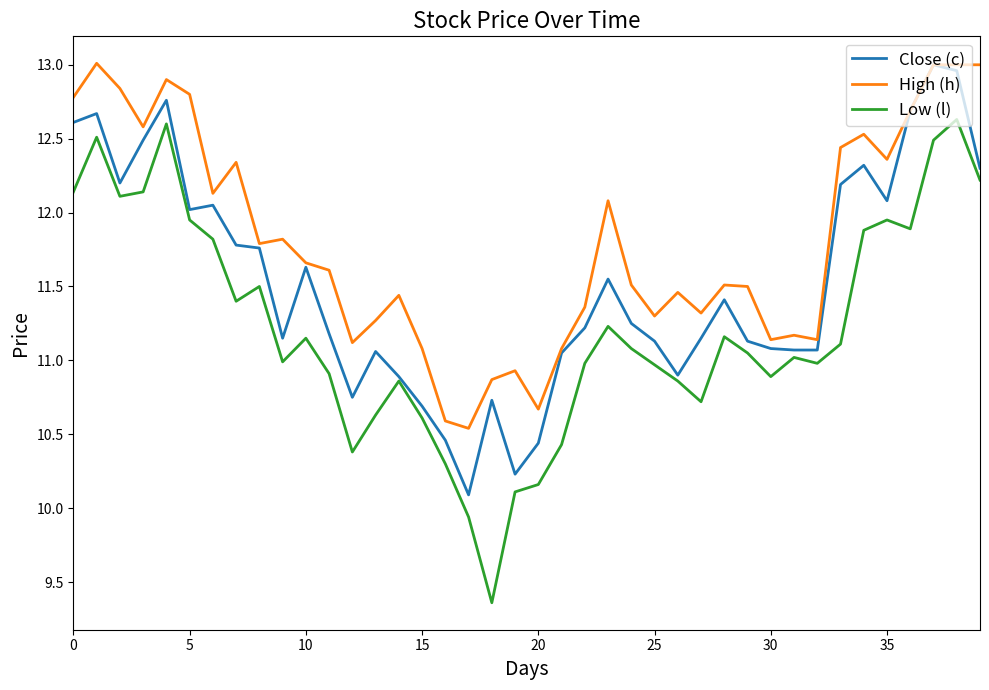

Which series has the largest total across all categories?

High (h)